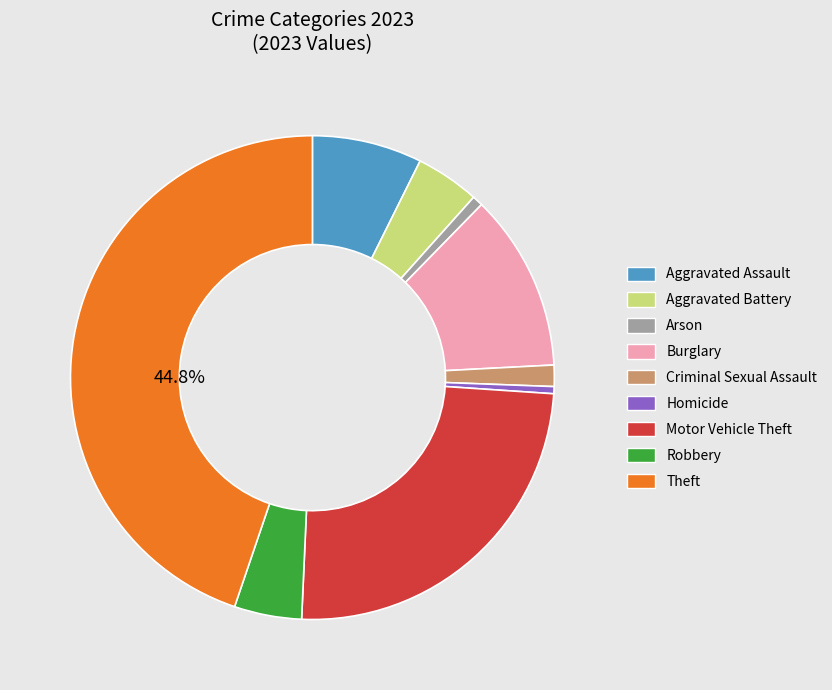

Does any single category account for the majority?

No